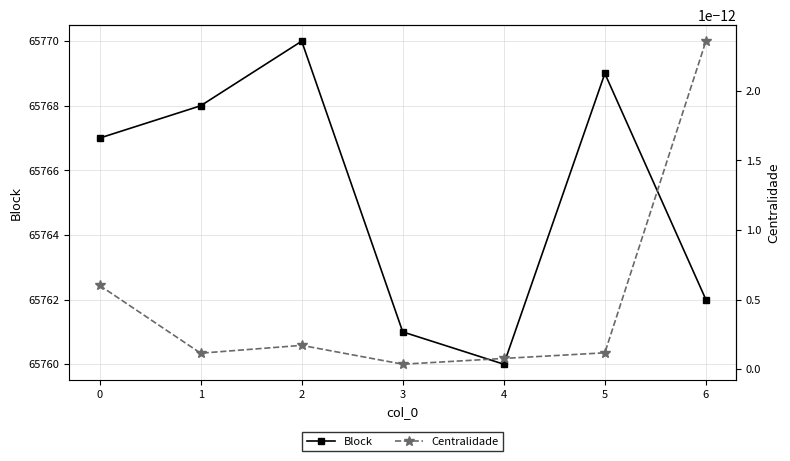

What is the difference between the maximum and minimum values in the Block series?

10